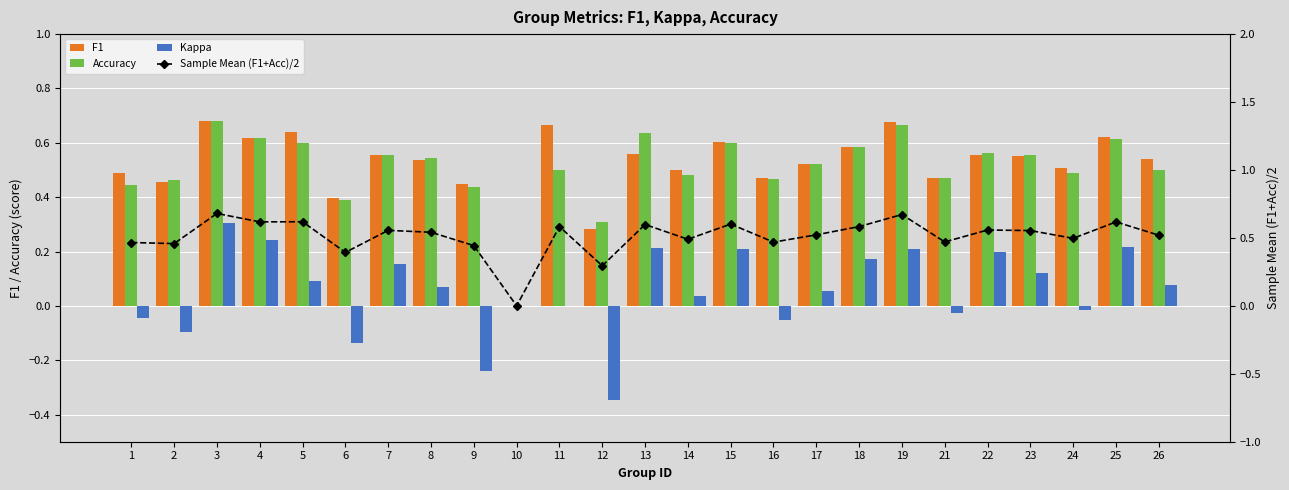

Reading right to left, what are all the values shown in this chart?

F1: 0.5	0.6	0.5	0.6	0.6	0.5	0.7	0.6	0.5	0.5	0.6	0.5	0.6	0.3	0.7	0.0	0.4	0.5	0.6	0.4	0.6	0.6	0.7	0.5	0.5
Accuracy: 0.5	0.6	0.5	0.6	0.6	0.5	0.7	0.6	0.5	0.5	0.6	0.5	0.6	0.3	0.5	0.0	0.4	0.5	0.6	0.4	0.6	0.6	0.7	0.5	0.4
Kappa: 0.1	0.2	-0.0	0.1	0.2	-0.0	0.2	0.2	0.1	-0.1	0.2	0.0	0.2	-0.3	0.0	0.0	-0.2	0.1	0.2	-0.1	0.1	0.2	0.3	-0.1	-0.0
Sample Mean (F1+Acc)/2: 0.5	0.6	0.5	0.6	0.6	0.5	0.7	0.6	0.5	0.5	0.6	0.5	0.6	0.3	0.6	0.0	0.4	0.5	0.6	0.4	0.6	0.6	0.7	0.5	0.5